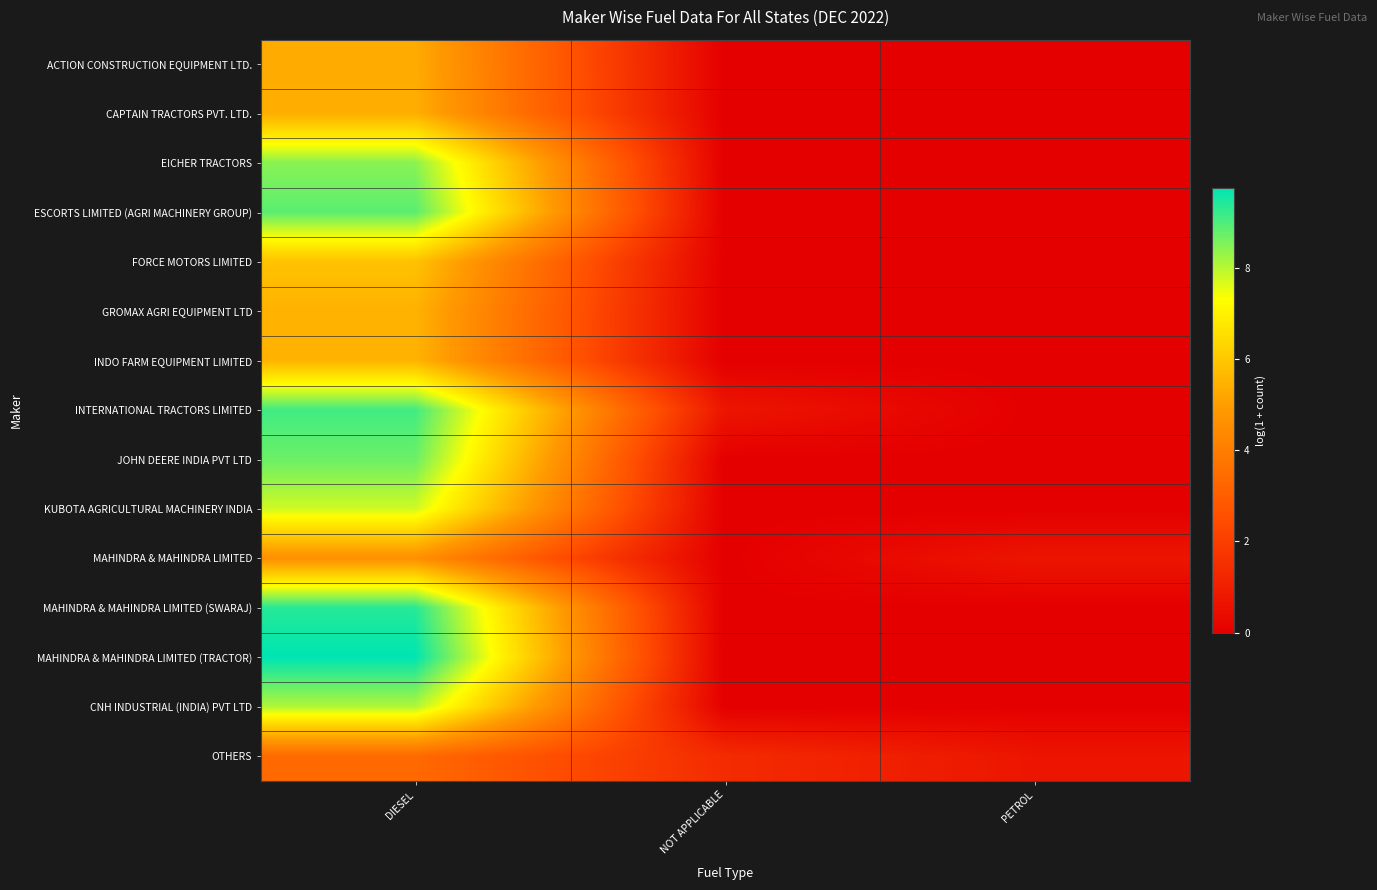

Reading left to right, extract all data points from this chart.

ACTION CONSTRUCTION EQUIPMENT LTD.: DIESEL=5.3	NOT APPLICABLE=0.0	PETROL=0.0
CAPTAIN TRACTORS PVT. LTD.: DIESEL=5.4	NOT APPLICABLE=0.0	PETROL=0.0
EICHER TRACTORS: DIESEL=8.4	NOT APPLICABLE=0.0	PETROL=0.0
ESCORTS LIMITED (AGRI MACHINERY GROUP): DIESEL=8.9	NOT APPLICABLE=0.0	PETROL=0.0
FORCE MOTORS LIMITED: DIESEL=5.9	NOT APPLICABLE=0.0	PETROL=0.0
GROMAX AGRI EQUIPMENT LTD: DIESEL=5.5	NOT APPLICABLE=0.0	PETROL=0.0
INDO FARM EQUIPMENT LIMITED: DIESEL=5.5	NOT APPLICABLE=0.0	PETROL=0.0
INTERNATIONAL TRACTORS LIMITED: DIESEL=9.1	NOT APPLICABLE=0.7	PETROL=0.0
JOHN DEERE INDIA PVT LTD: DIESEL=8.7	NOT APPLICABLE=0.0	PETROL=0.0
KUBOTA AGRICULTURAL MACHINERY INDIA: DIESEL=7.8	NOT APPLICABLE=0.0	PETROL=0.0
MAHINDRA & MAHINDRA LIMITED: DIESEL=4.6	NOT APPLICABLE=0.0	PETROL=0.7
MAHINDRA & MAHINDRA LIMITED (SWARAJ): DIESEL=9.4	NOT APPLICABLE=0.0	PETROL=0.0
MAHINDRA & MAHINDRA LIMITED (TRACTOR): DIESEL=9.7	NOT APPLICABLE=0.0	PETROL=0.0
CNH INDUSTRIAL (INDIA) PVT LTD: DIESEL=8.1	NOT APPLICABLE=0.0	PETROL=0.0
OTHERS: DIESEL=3.4	NOT APPLICABLE=1.4	PETROL=0.7